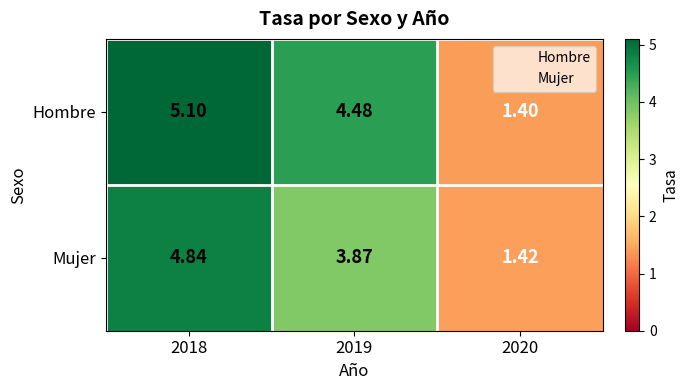

Is the value of Hombre at 2020 greater than the value of Mujer at 2020?

No